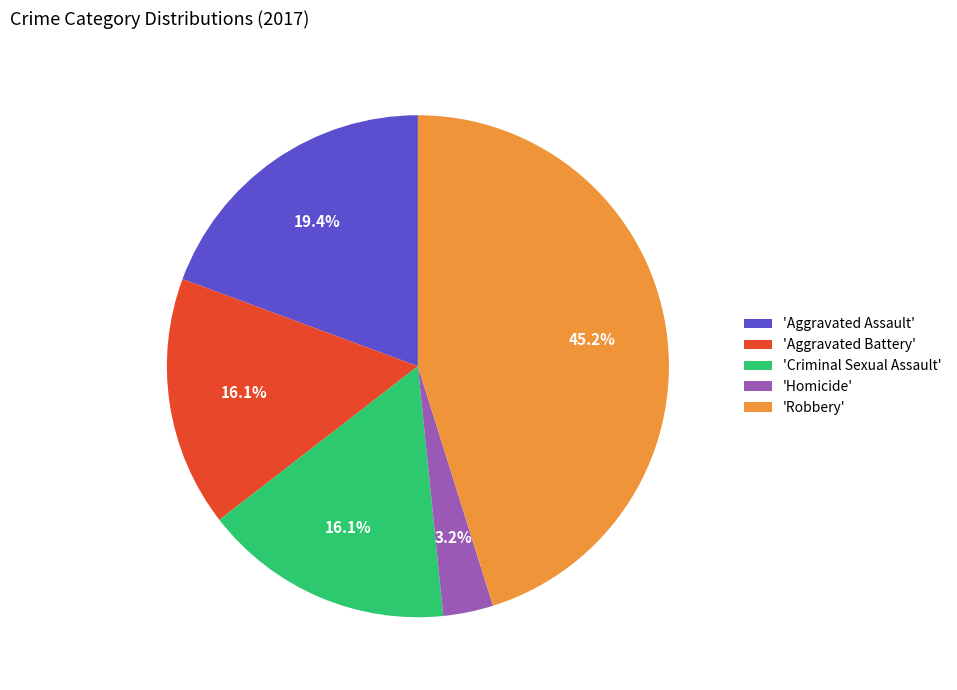

To the nearest percent, what is the average slice percentage?

20%